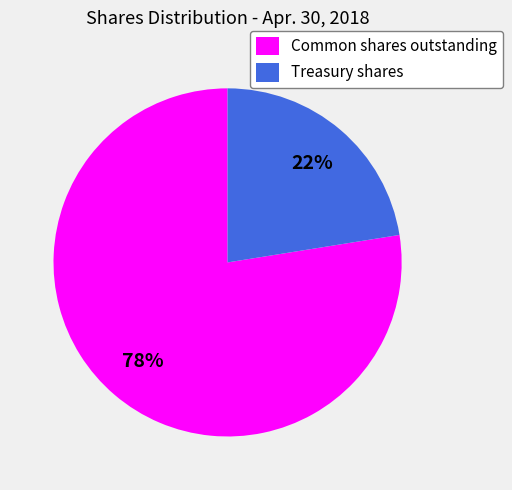

What is the majority slice?

Common shares outstanding